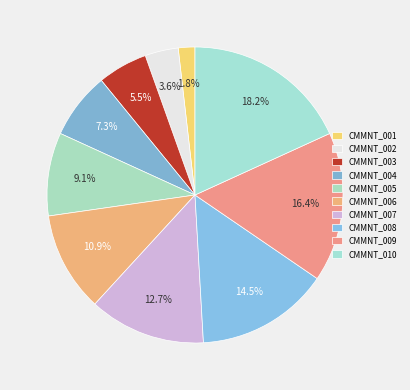

Which has a higher value, CMMNT_005 or CMMNT_002?

CMMNT_005